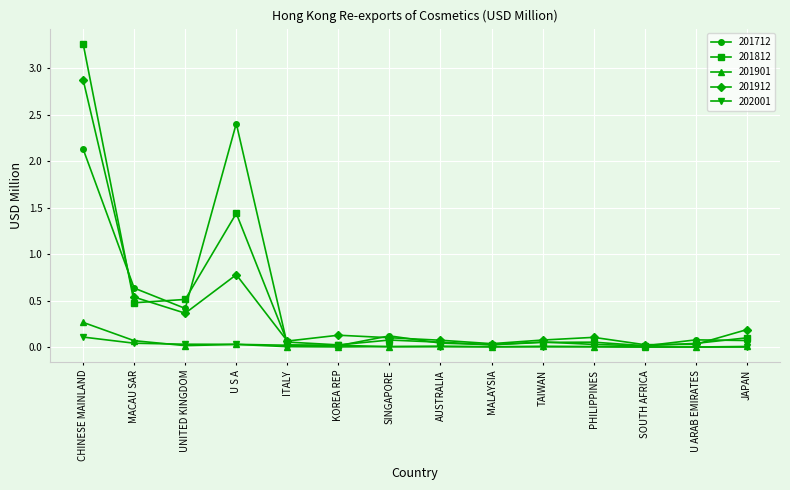

Is it true that 201712 equals 0.1 at JAPAN?

True